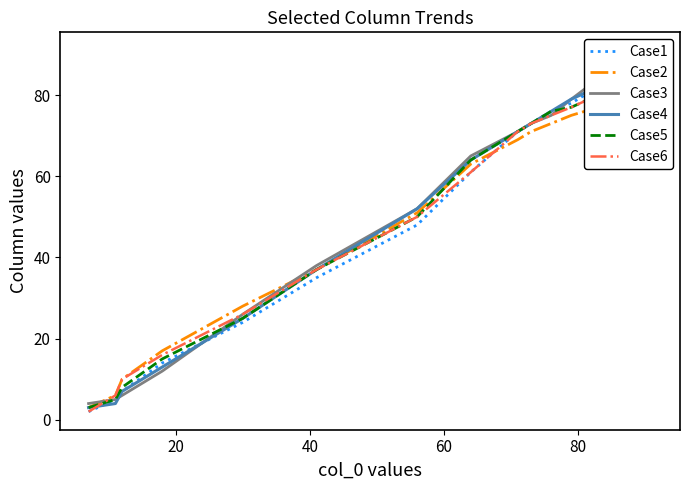

True or false: Case3 has more than 0 interior local peaks.

False